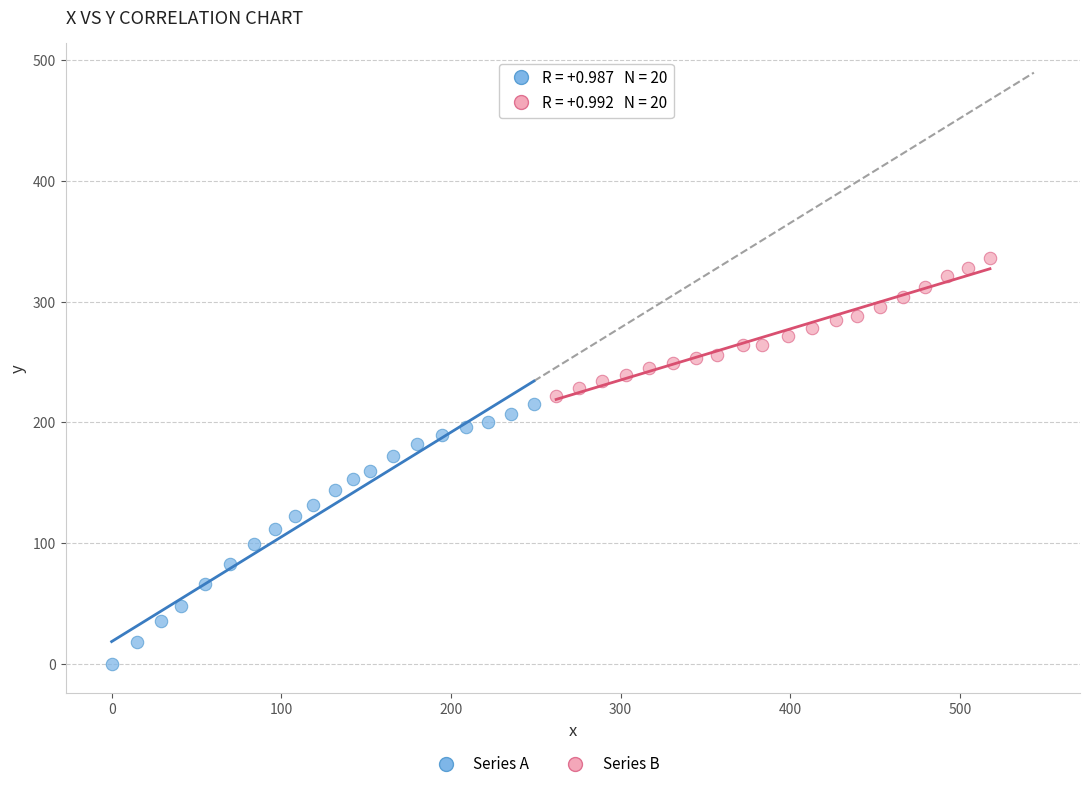

Which series has the widest spread of Y values?

Series A